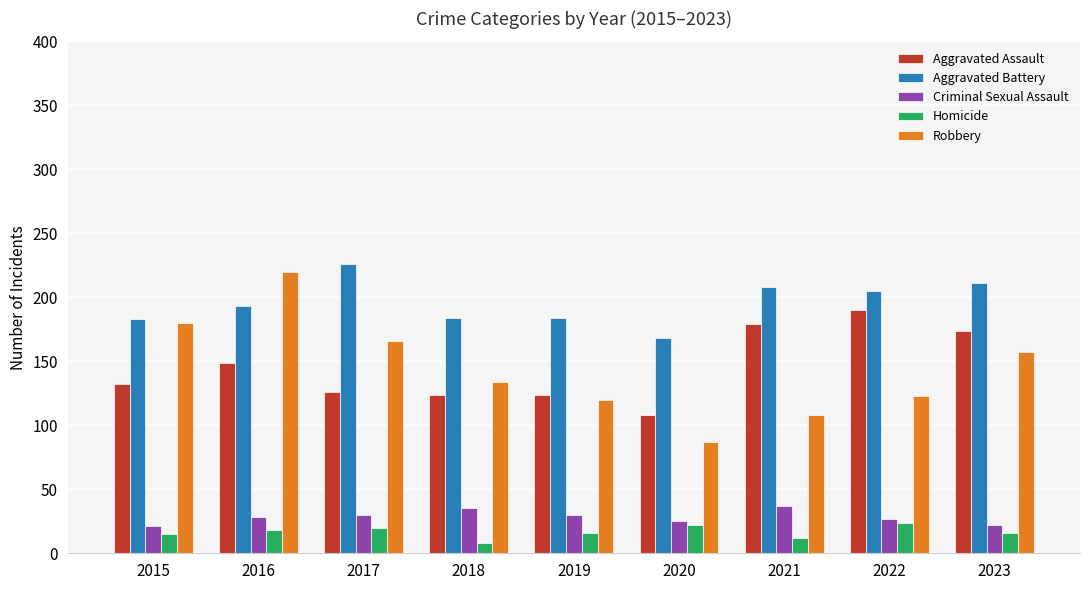

What is the value of the Aggravated Assault bar at the 8th from the left?

190